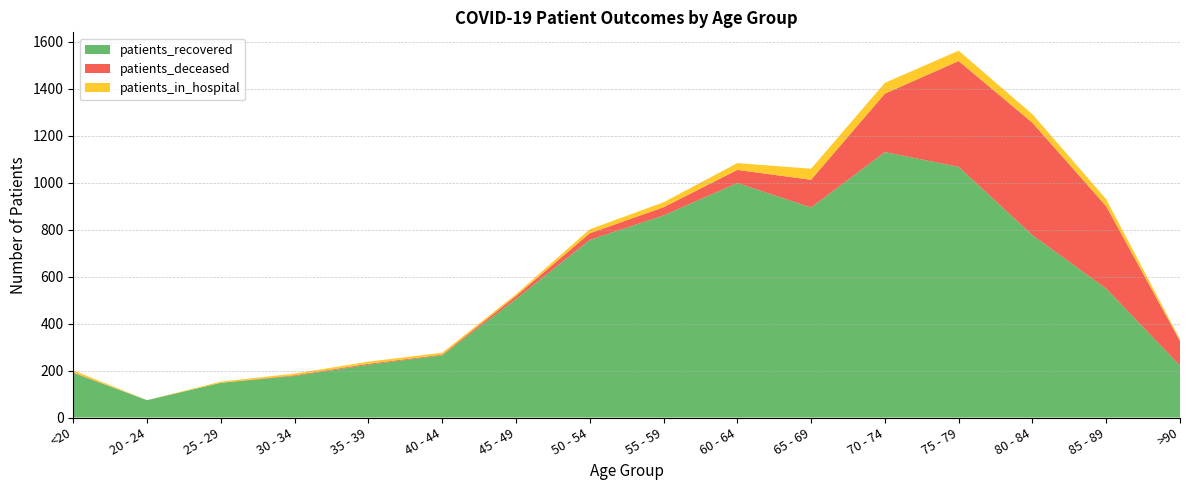

Reading left to right, what are all the values shown in this chart?

patients_recovered: 190	74	148	177	225	265	505	757	861	999	895	1131	1068	777	549	221
patients_deceased: 2	0	0	3	4	3	13	28	35	56	118	249	451	479	351	105
patients_in_hospital: 9	0	5	7	9	8	7	17	21	29	47	46	44	36	30	7